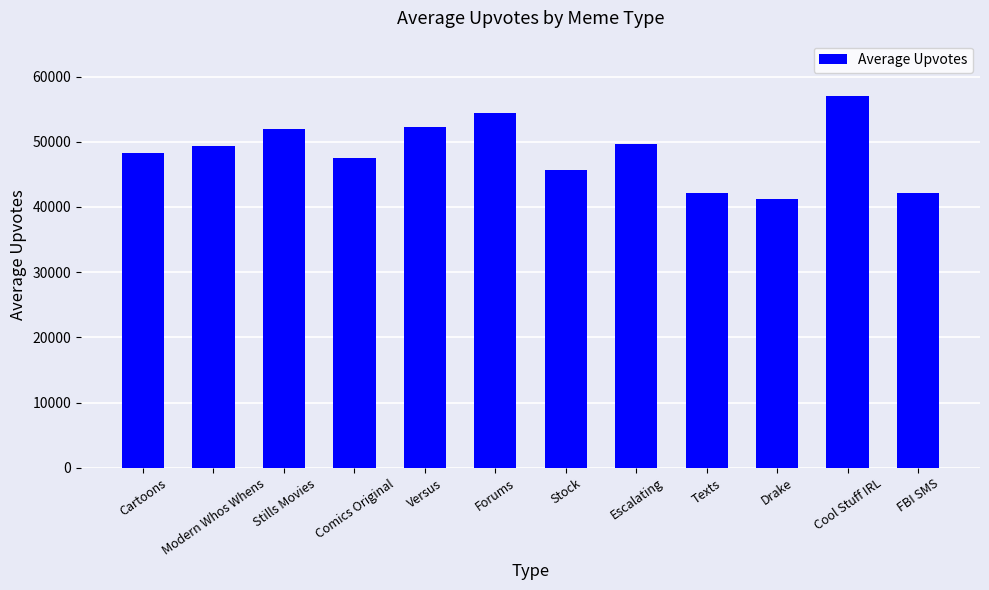

What is the smallest value displayed?

41302